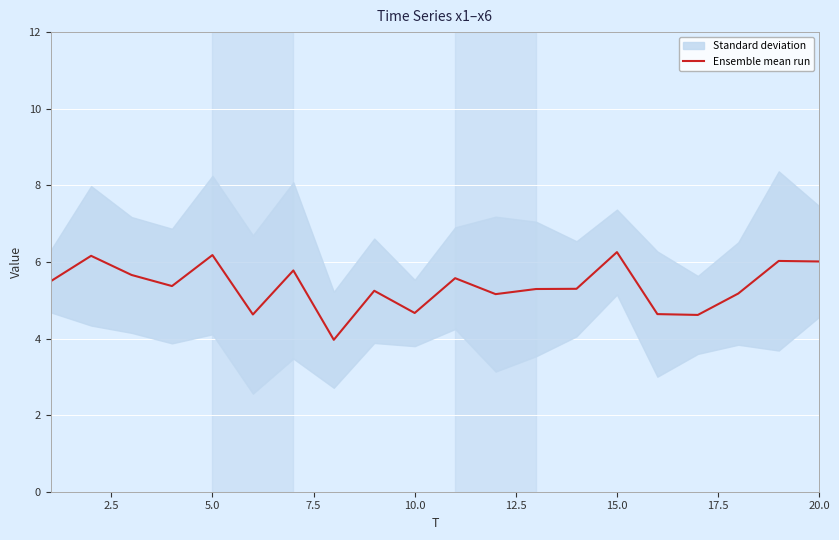

What is the maximum value for Ensemble mean run?

6.3